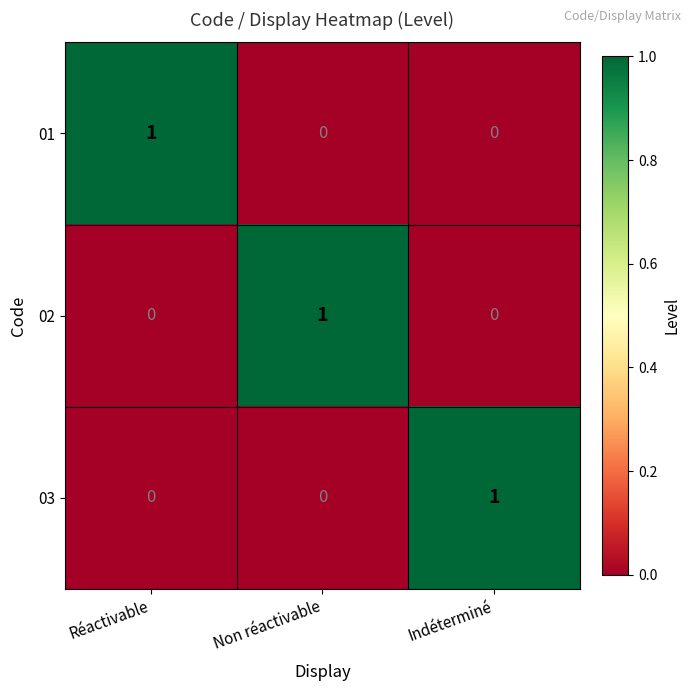

The 02 series shows 1 at Non réactivable. True or false?

True